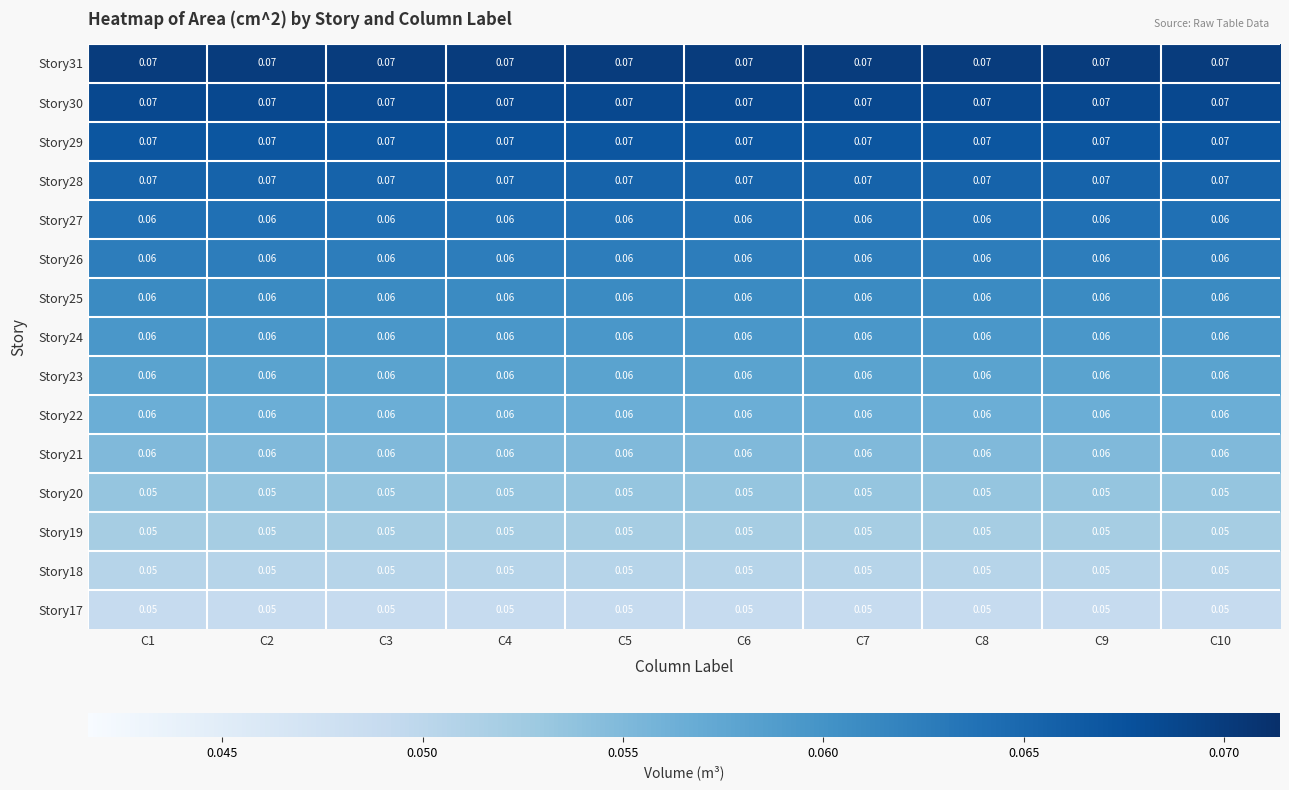

How many distinct data groups are displayed?

15